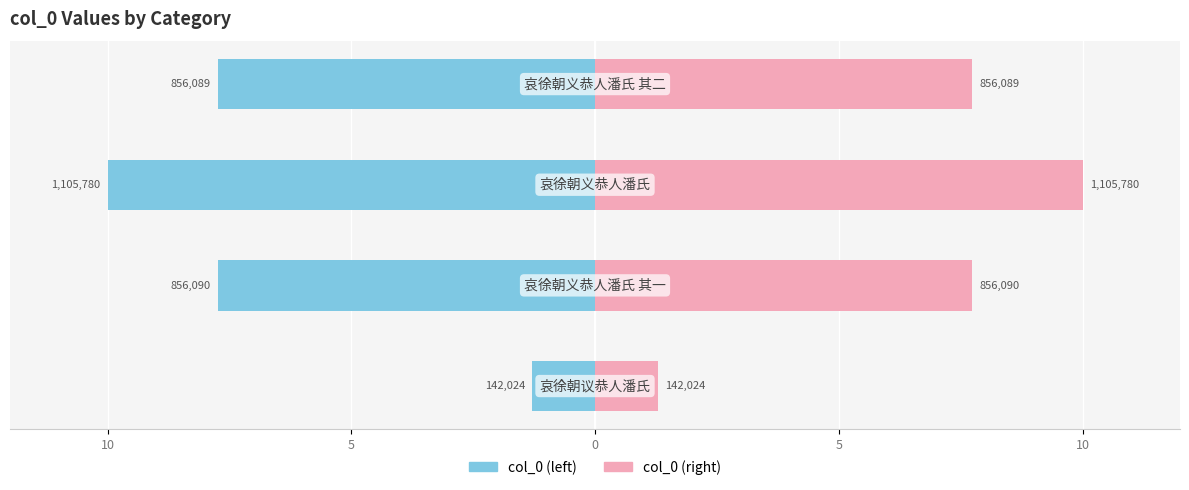

Which series has the largest total across all categories?

col_0 (right)